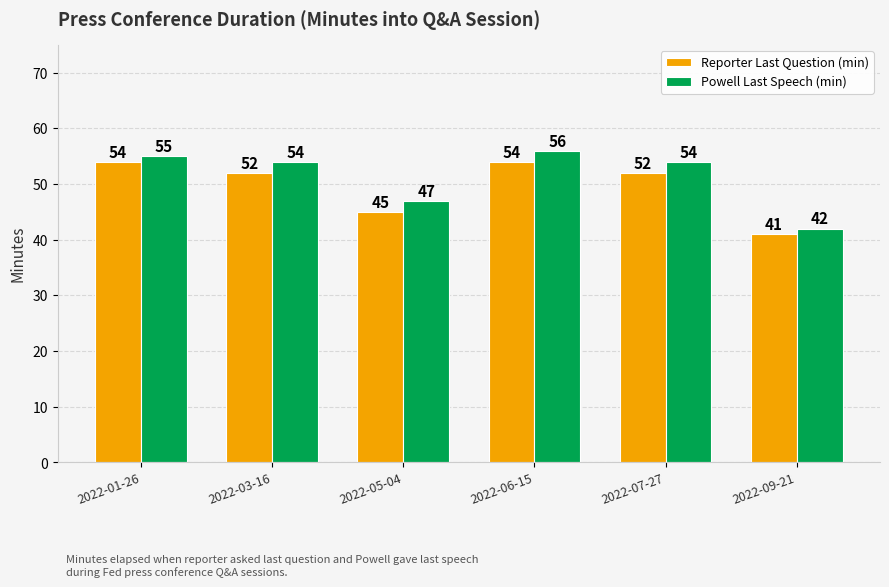

What position from the left is 2022-01-26?

1